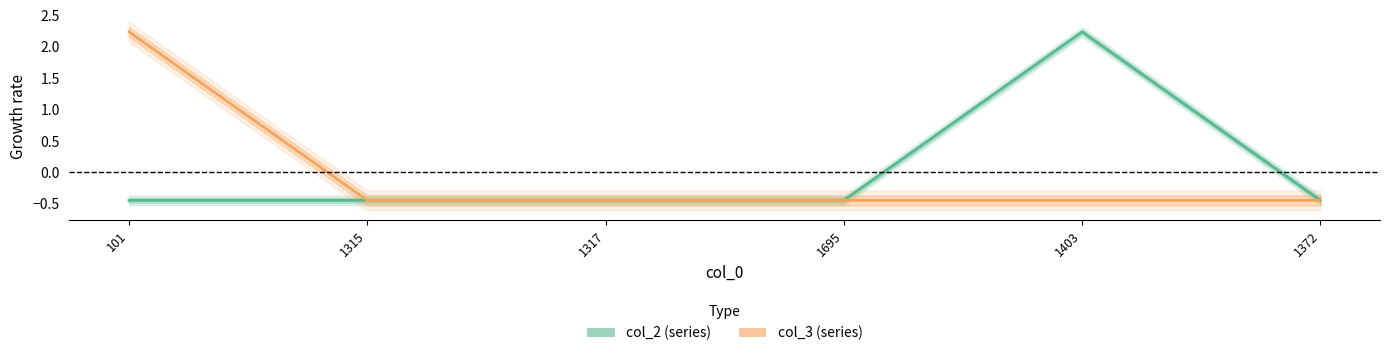

Does the chart have visible grid lines?

No